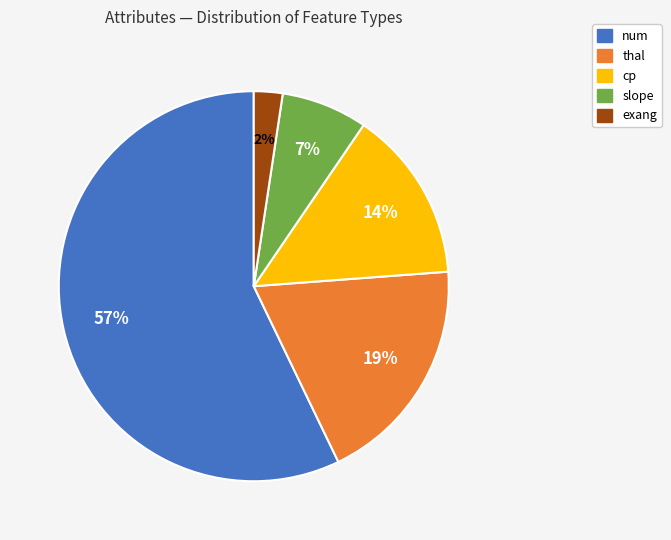

Is there a majority slice in this chart?

Yes